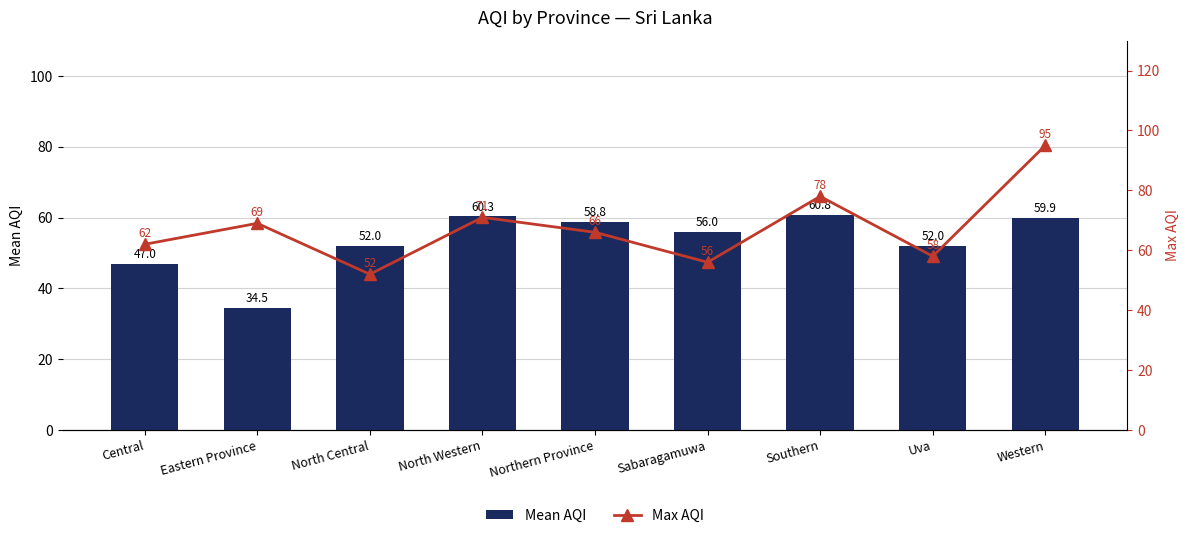

What is the highest value of the Mean AQI series?

60.8